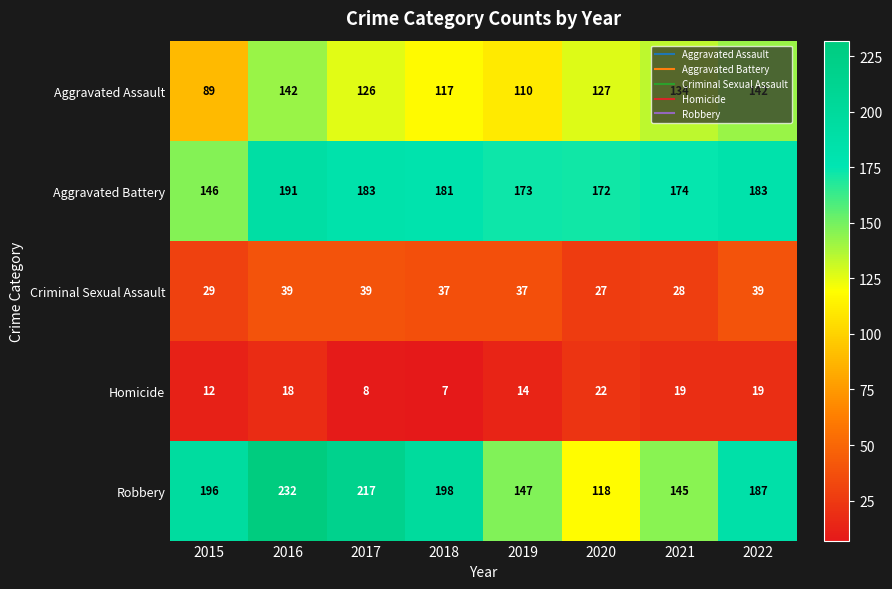

What is the sum of all Homicide values?

119